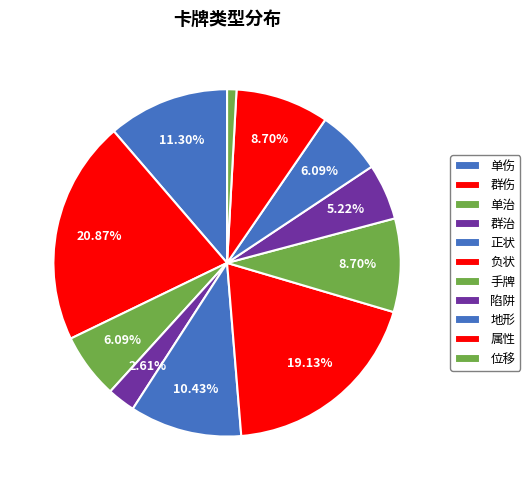

Rank the categories by value from lowest to highest.

位移, 群治, 陷阱, 单治, 地形, 手牌, 属性, 正状, 单伤, 负状, 群伤